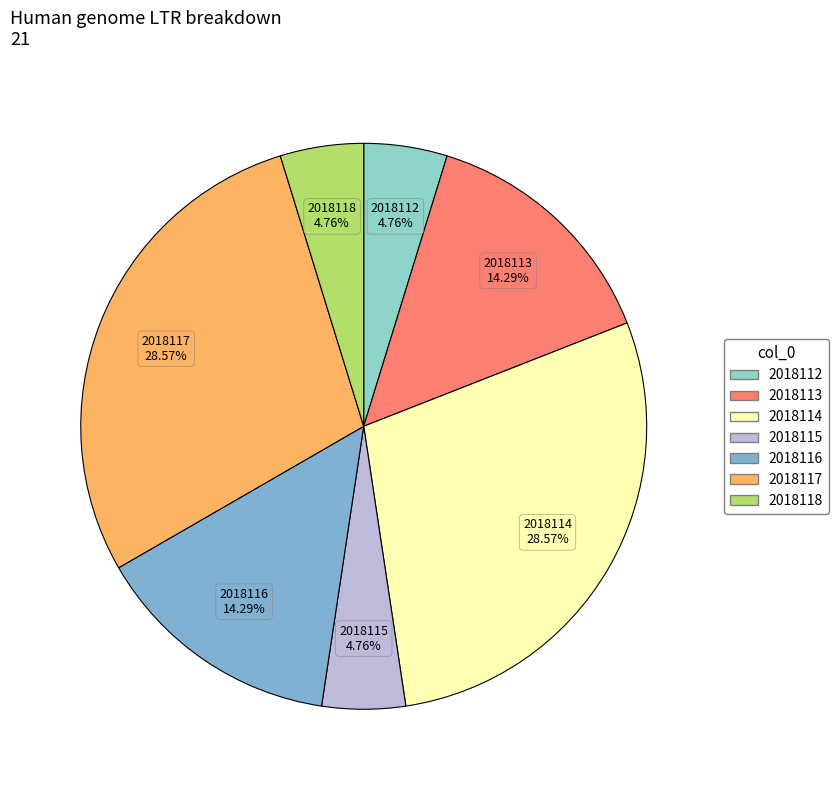

To the nearest percent, what is the average slice percentage?

14%